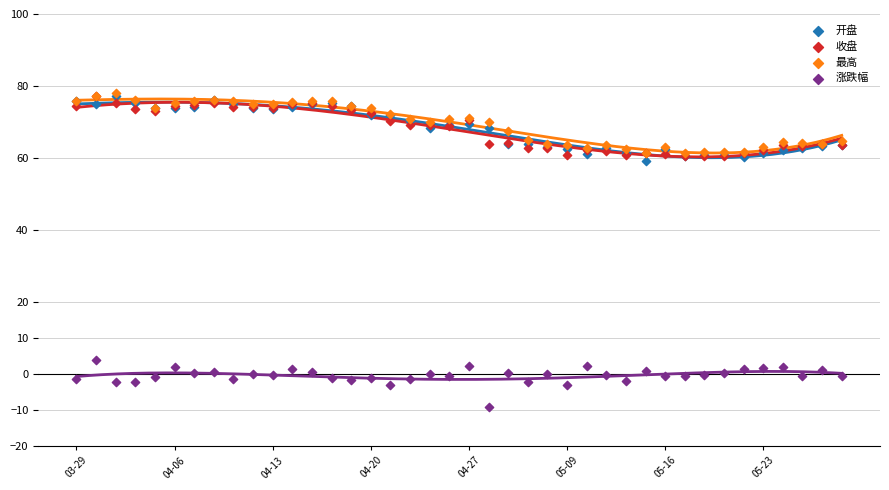

Which series contains the lowest Y value?

涨跌幅